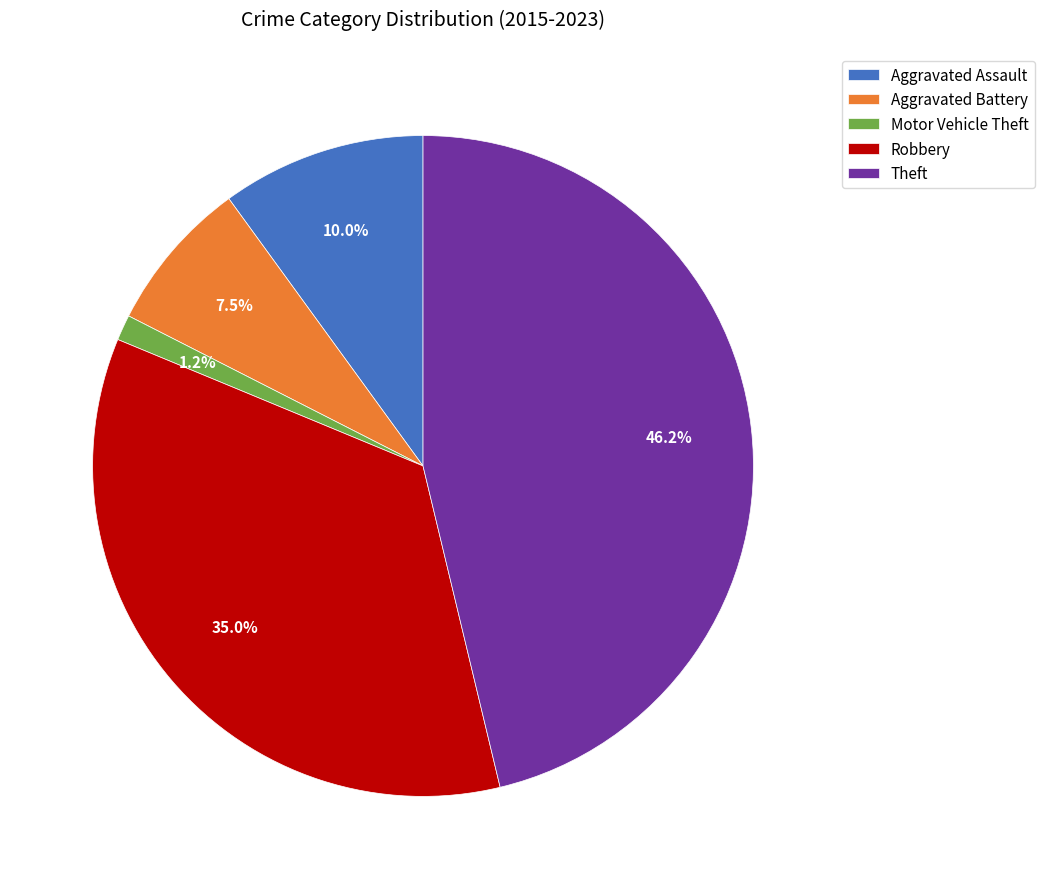

What percentage is NOT represented by Aggravated Battery?

92.5%